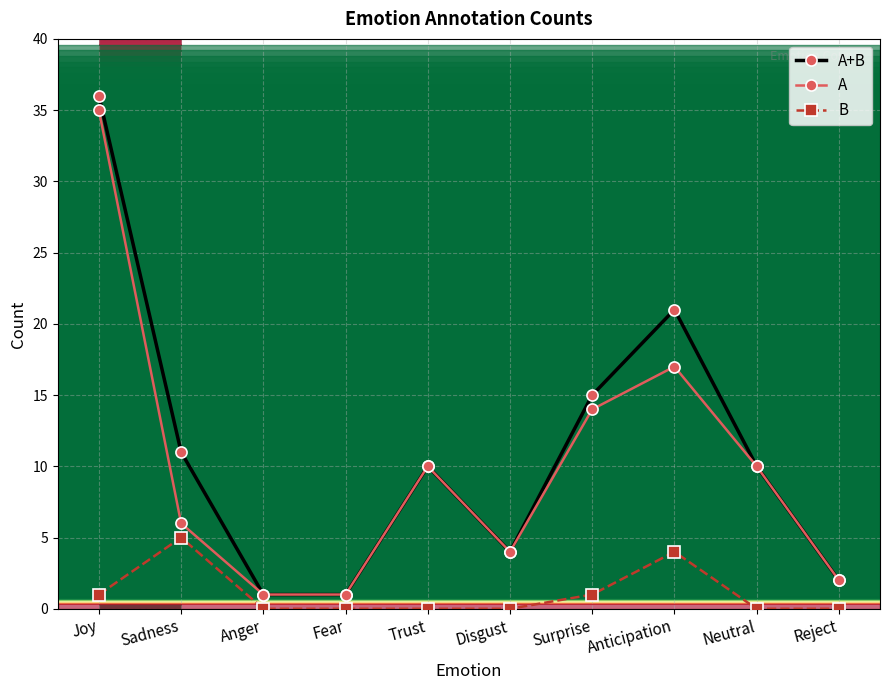

Rank the series at Sadness from lowest to highest value.

B, A, A+B